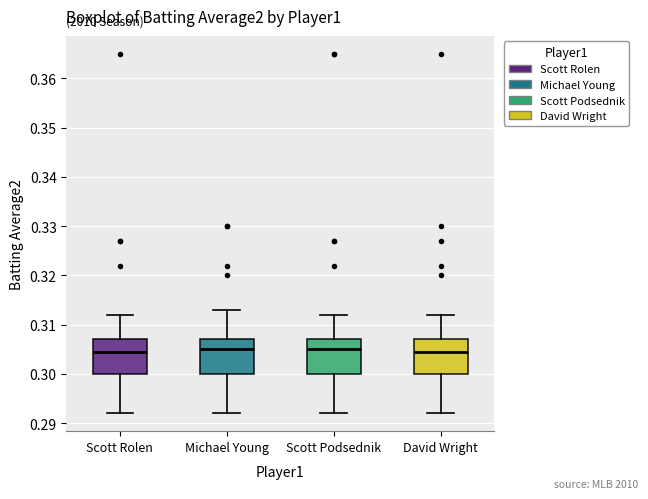

Reading left to right, transcribe this box plot: for each box, give where its median line is, the range the box spans, and where its two whiskers end, as read against the y-axis. The values are not printed on the chart, so give them approximately, as read against the axis.

Scott Rolen: median 0.305, box 0.300 to 0.307, whiskers 0.292 to 0.312
Michael Young: median 0.305, box 0.300 to 0.307, whiskers 0.292 to 0.313
Scott Podsednik: median 0.305, box 0.300 to 0.307, whiskers 0.292 to 0.312
David Wright: median 0.305, box 0.300 to 0.307, whiskers 0.292 to 0.312